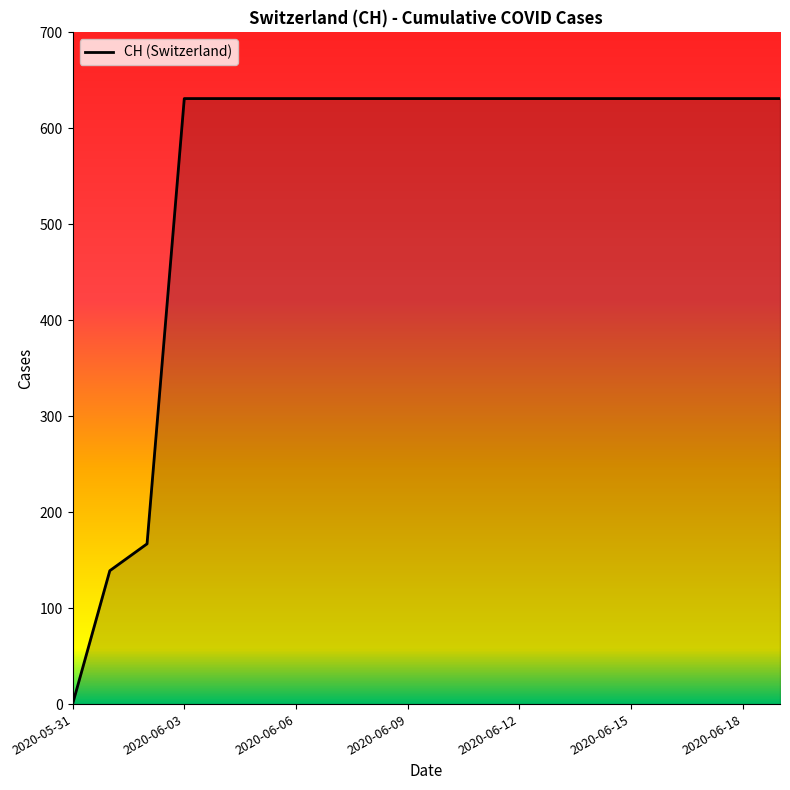

What is the difference between the maximum and minimum values?

631